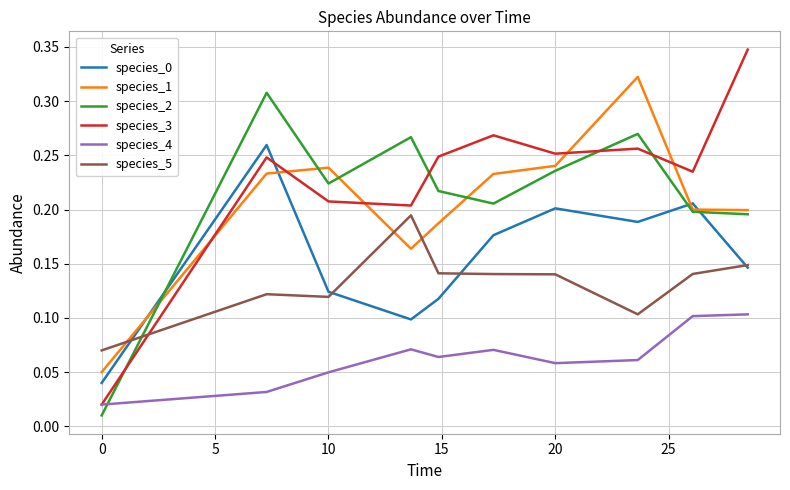

Which series has the widest spread of values?

species_3